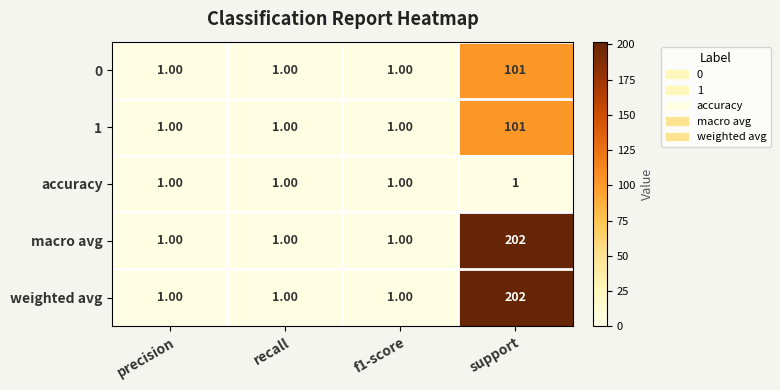

Which category has the highest value across all series?

support